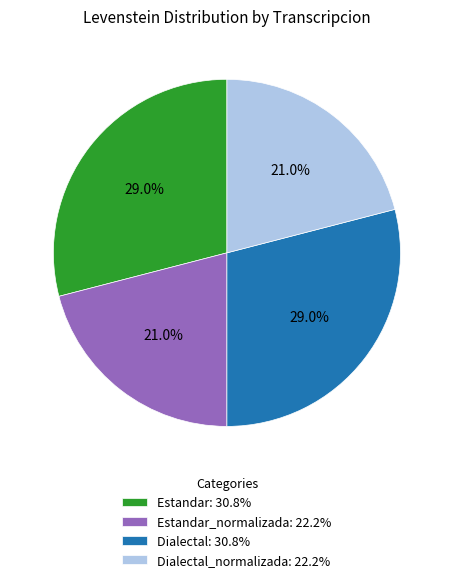

What percentage do Dialectal: 30.8% and Dialectal_normalizada: 22.2% together represent?

50.0%